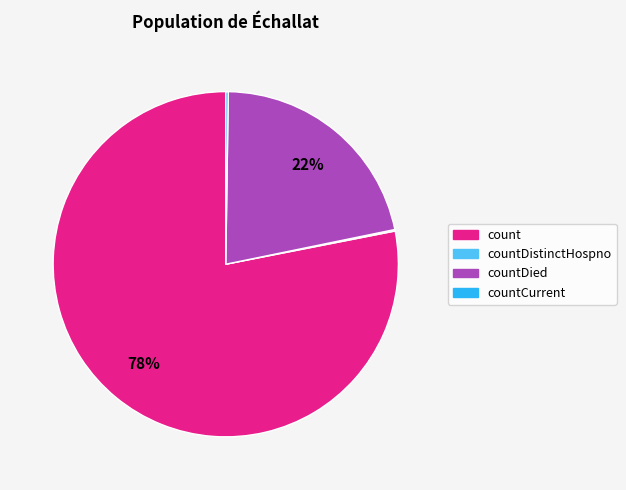

Is count the majority of the pie?

Yes